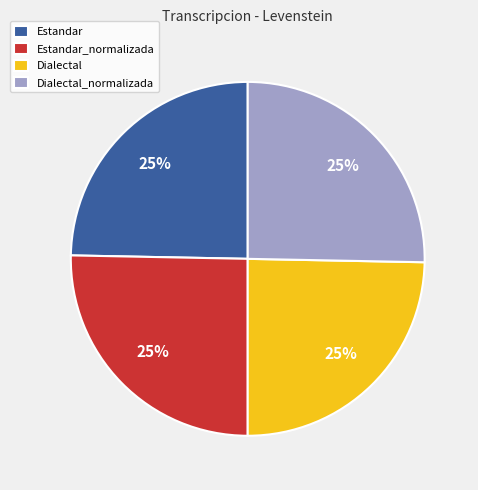

True or false: Estandar_normalizada accounts for 25% of the total.

True